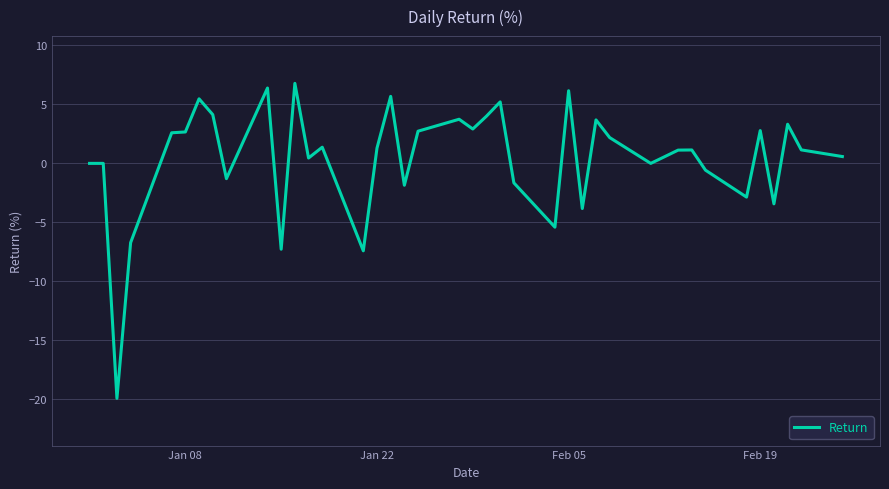

What is the smallest value displayed?

-19.9